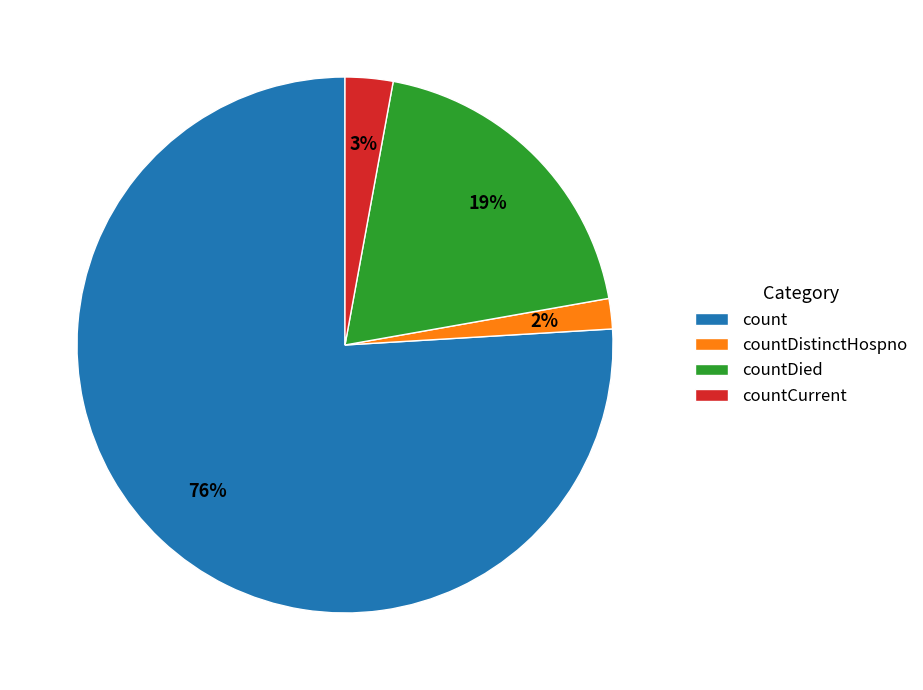

Which slice is the largest?

count